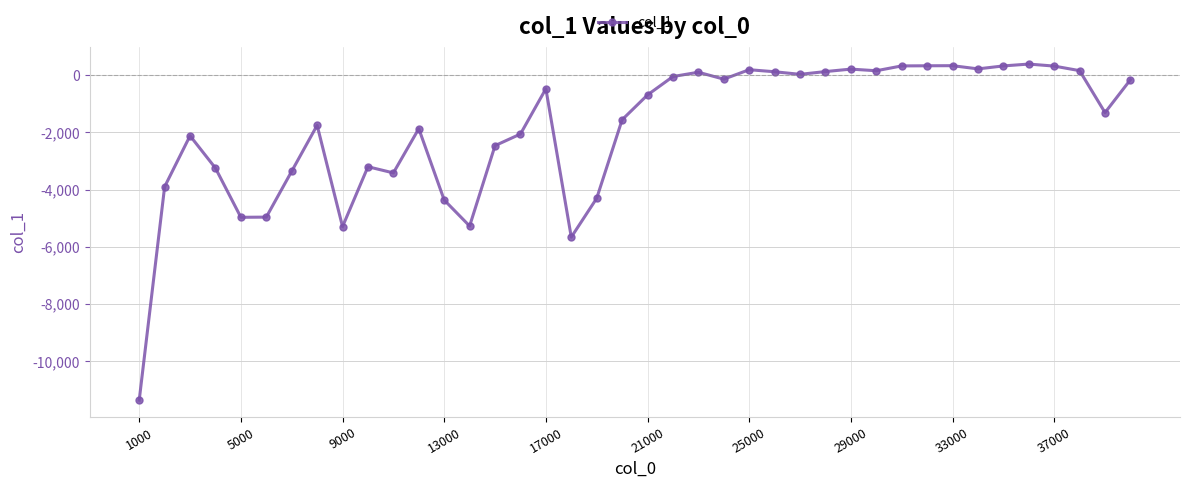

What is the value of the 20th point from the left?

-1558.0